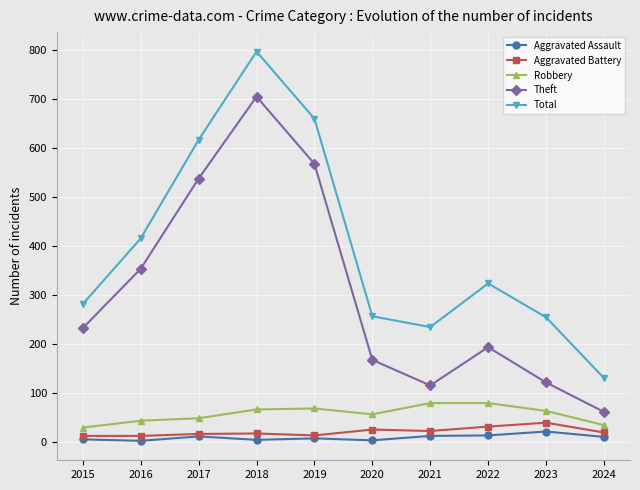

Which category has the highest value across all series?

2018